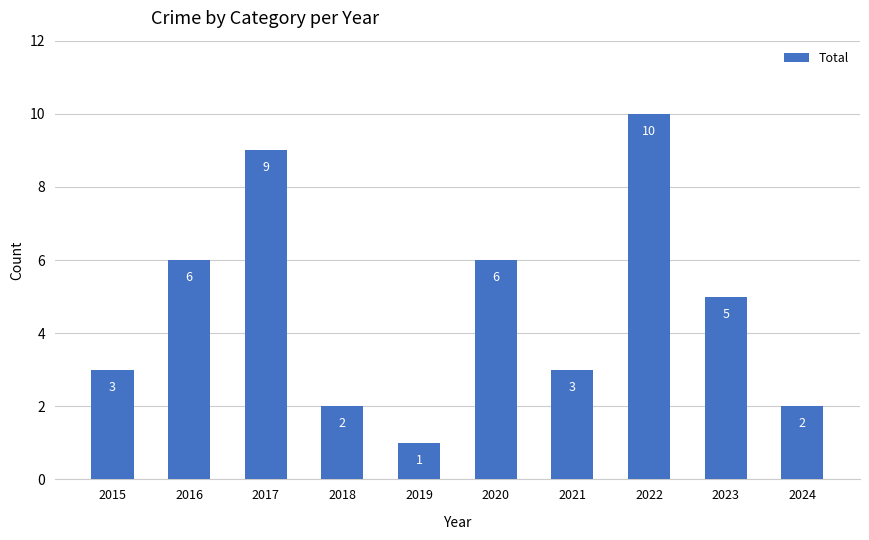

What is the difference between the values at 2020 and 2023?

1